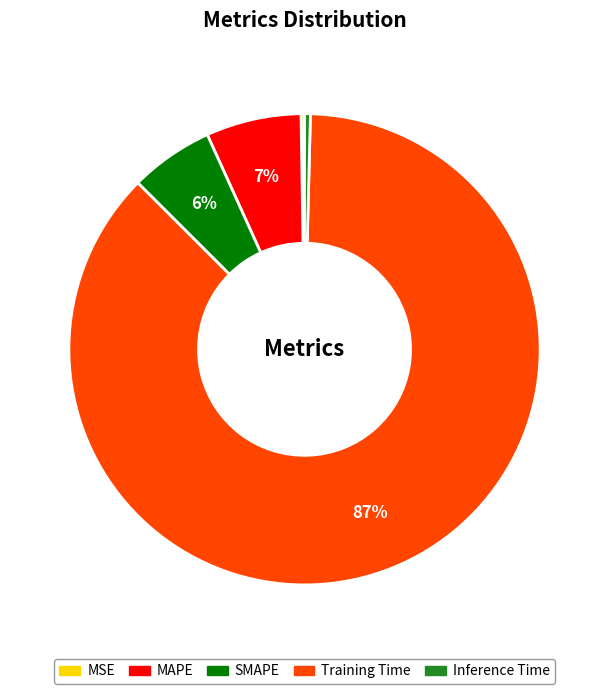

To the nearest percent, what is the difference between the SMAPE and MAPE slice percentages?

1%